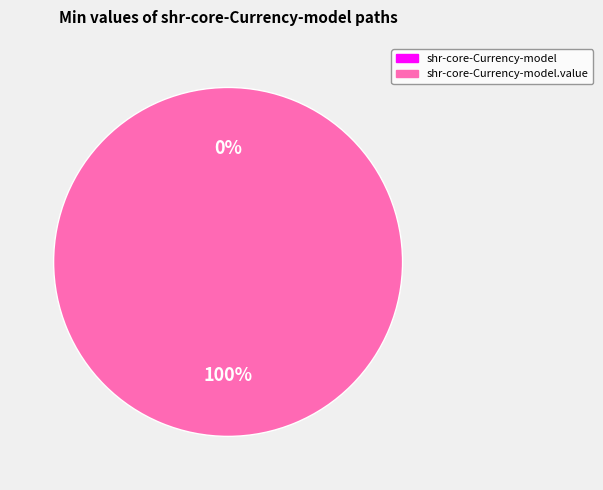

Which slice is the largest?

shr-core-Currency-model.value